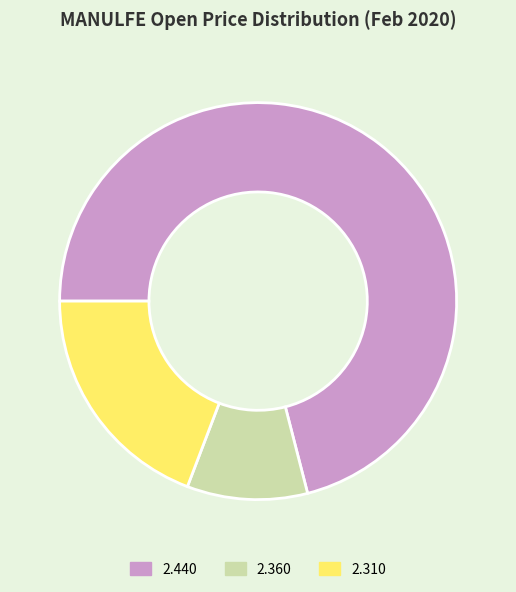

Is it true that 2.440 is 77% of the pie?

False